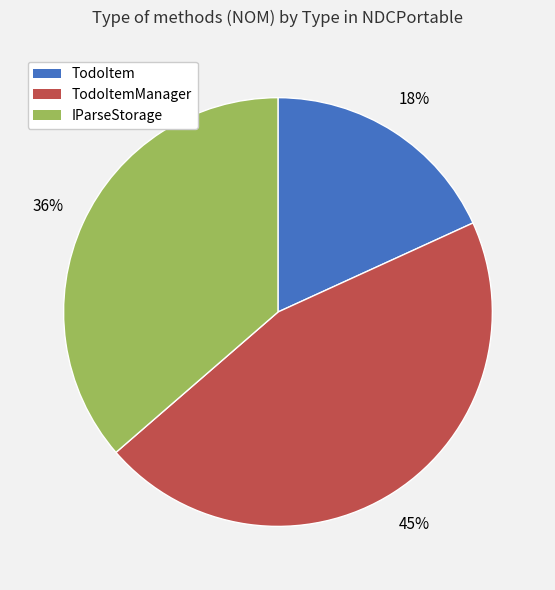

Is there any slice that represents more than half of the pie?

No